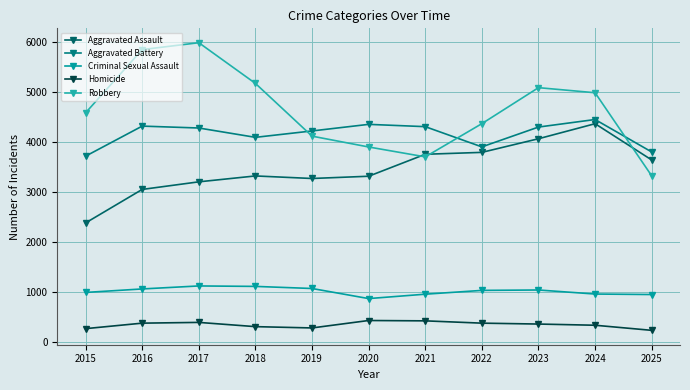

The value of Aggravated Battery at 2022 is 3901. True or false?

True